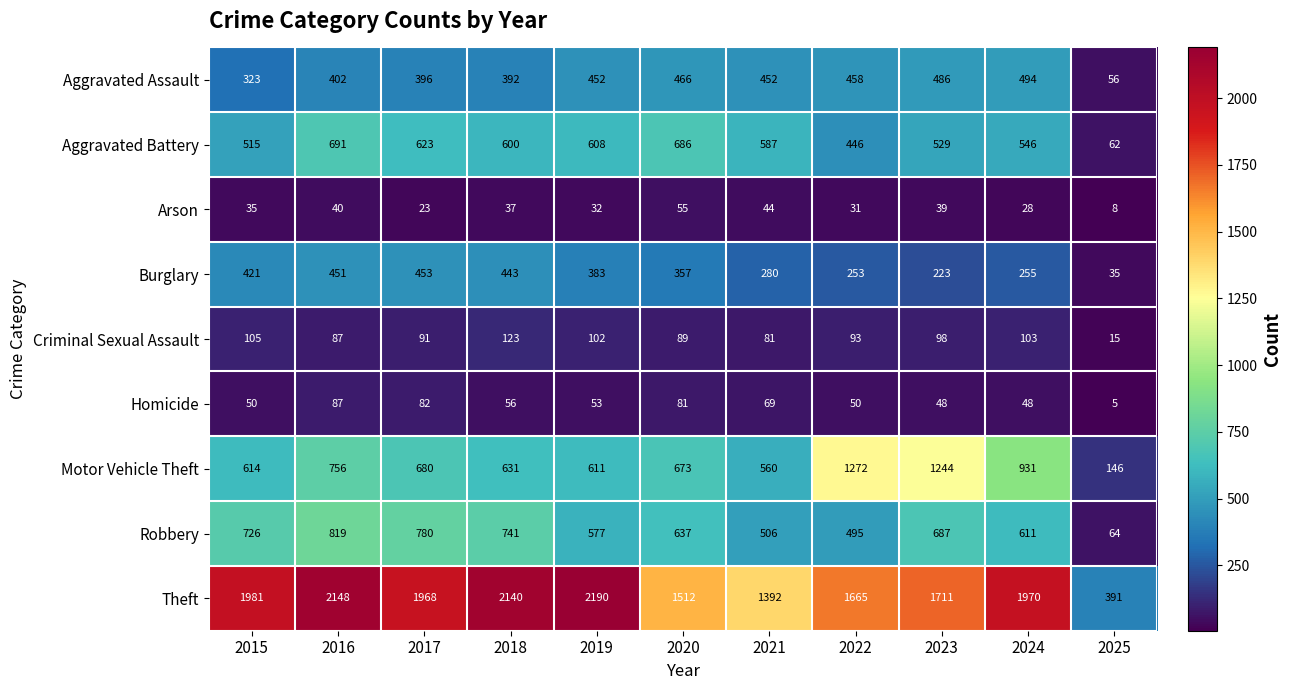

At which label does Robbery first exceed 637?

2015